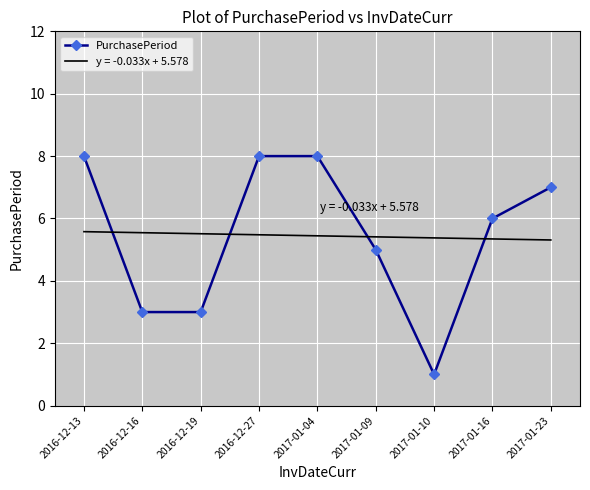

What is the value of the 3rd point from the left?

3